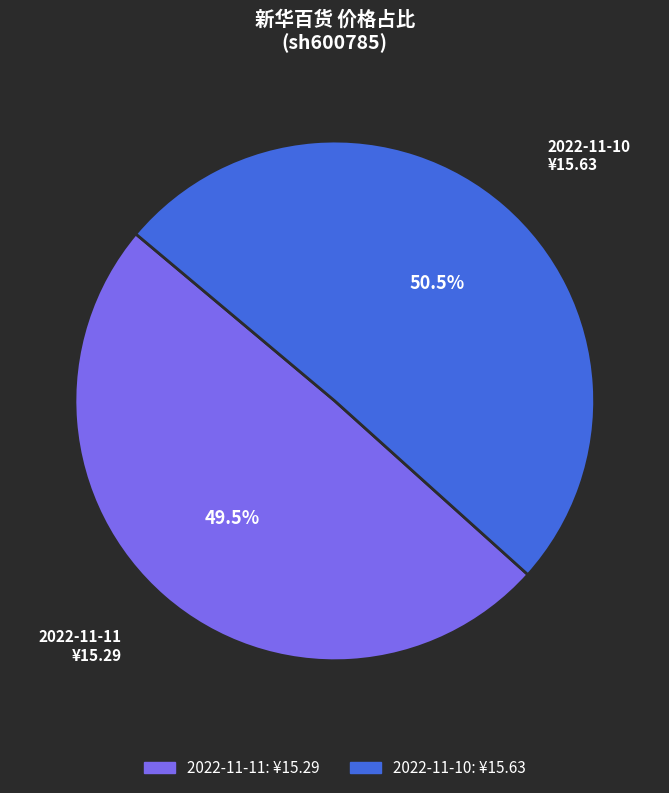

Count the number of slices in the pie.

2